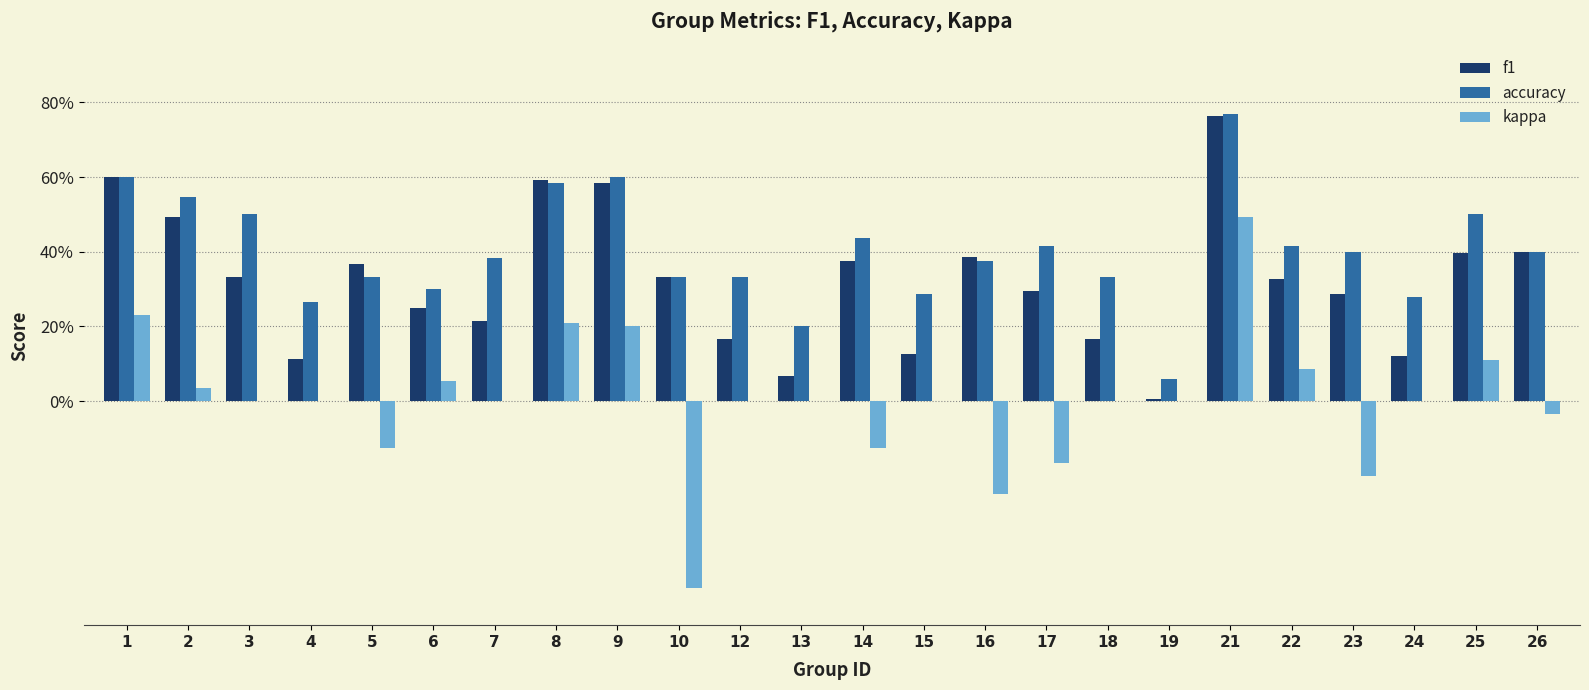

What is the total value across all series at 13?

0.3